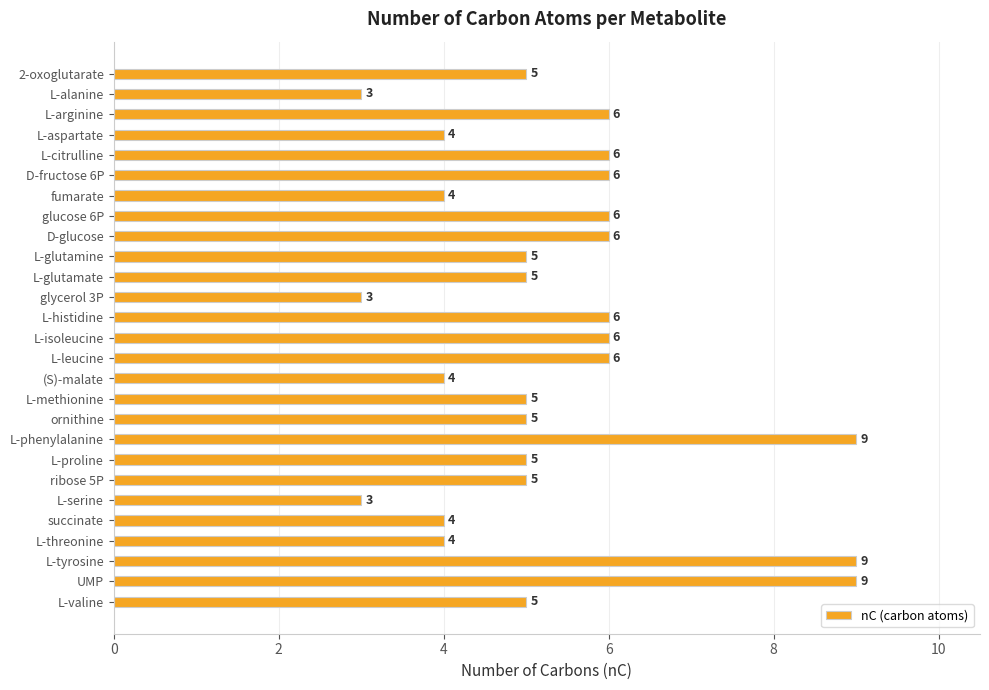

Is it true that the value at L-serine is 3?

True